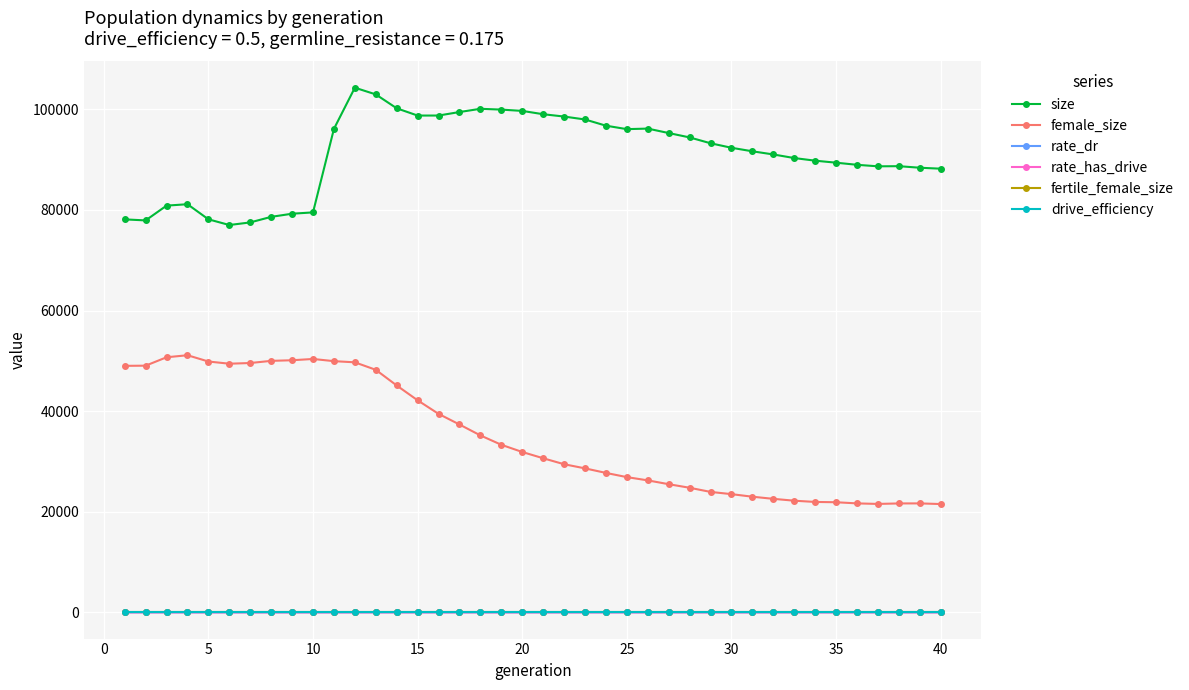

Which series has the largest range (max minus min)?

female_size